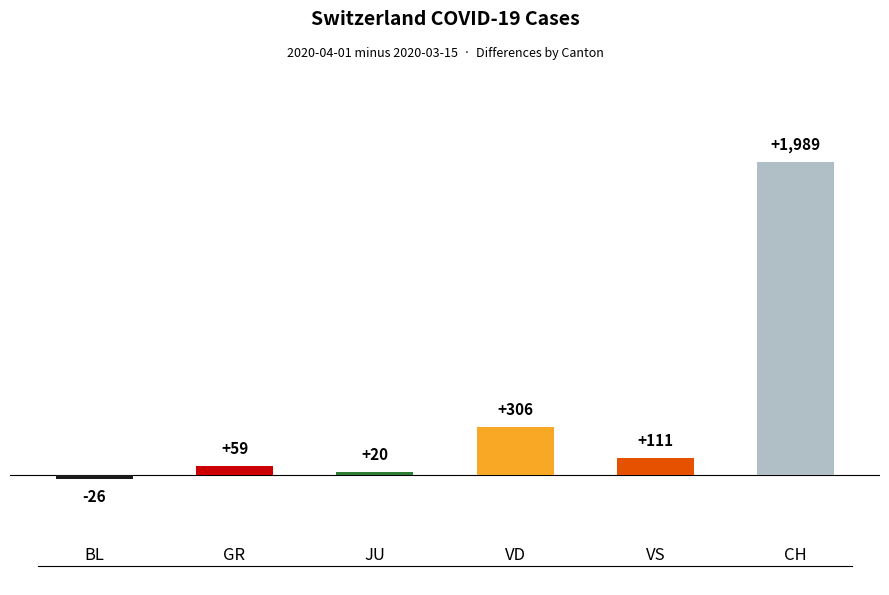

True or false: the data shows 111 at 4.

True